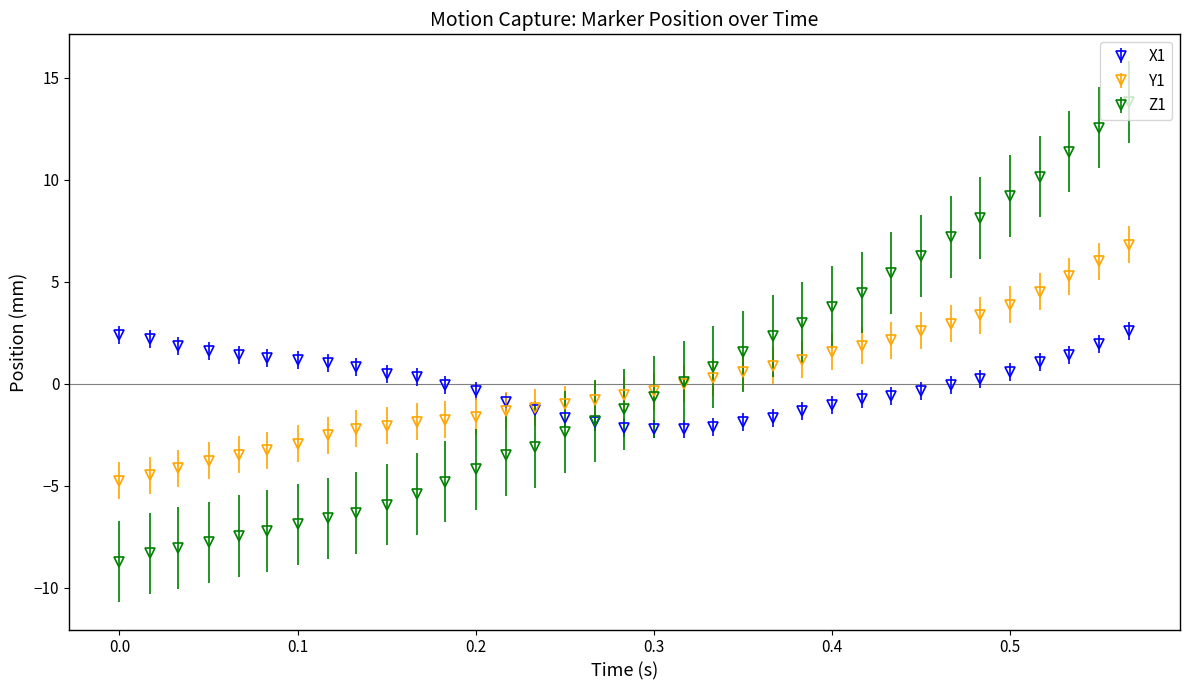

Count the number of data series in this chart.

3